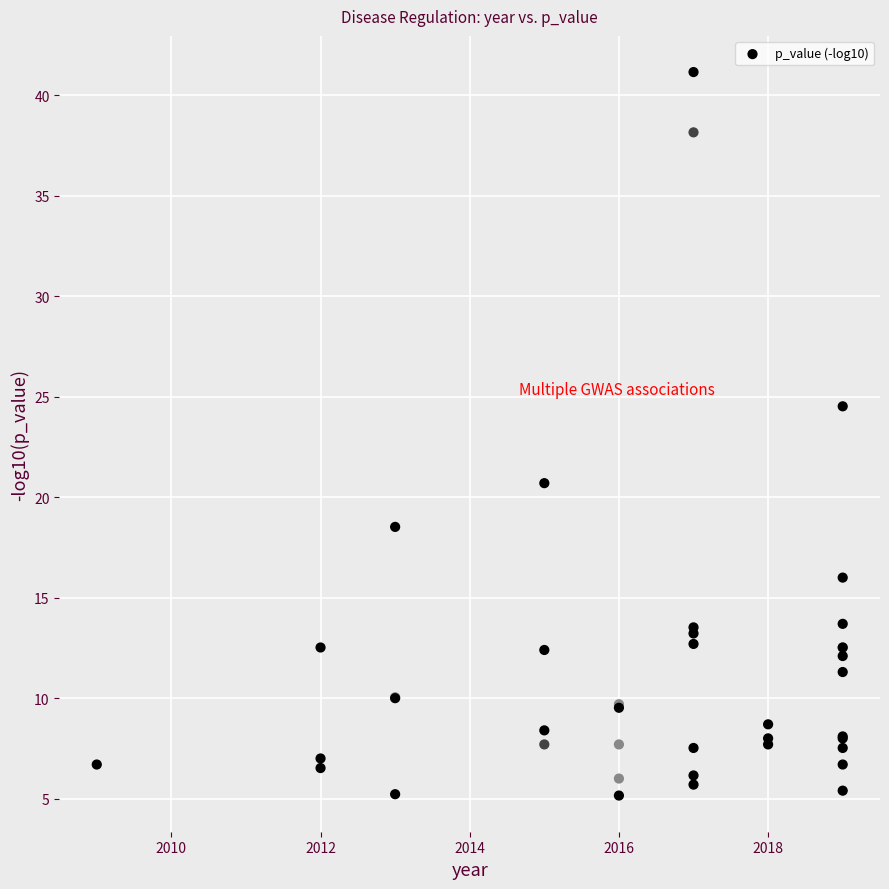

What Y value in the scatter plot is closest to 23?

24.5